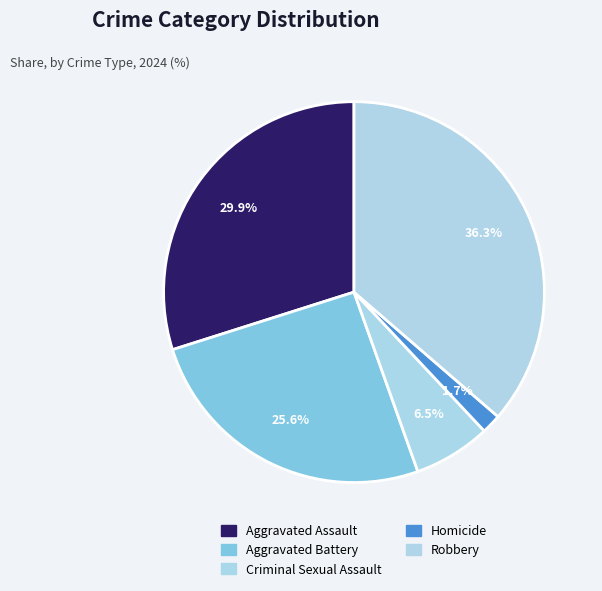

Count the number of slices in the pie.

5